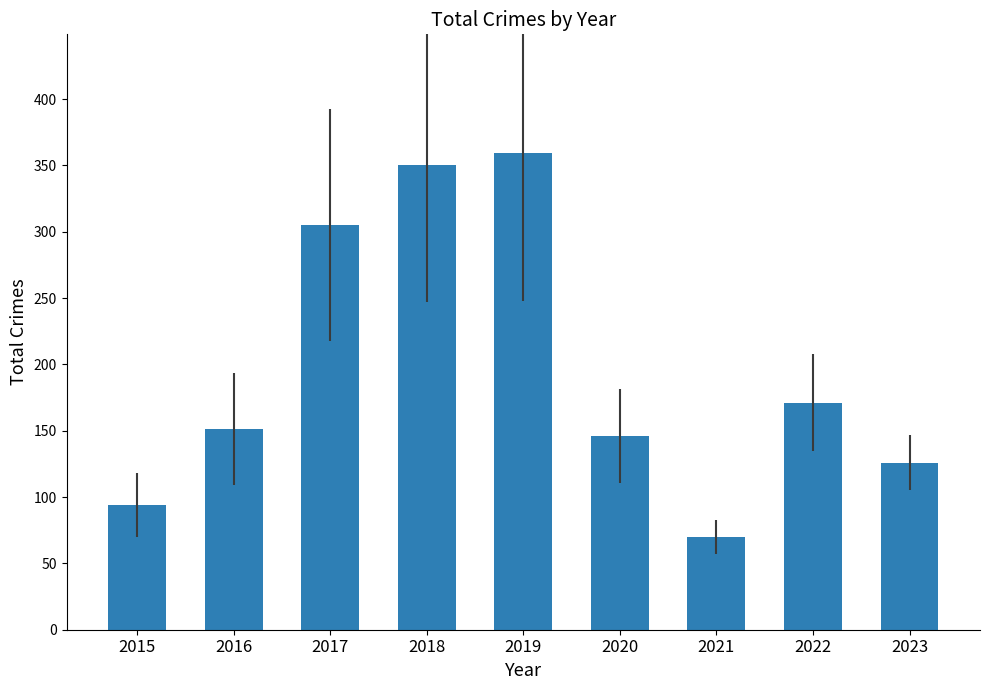

Reading right to left, list all the values displayed in this chart.

126	171	70	146	359	350	305	151	94